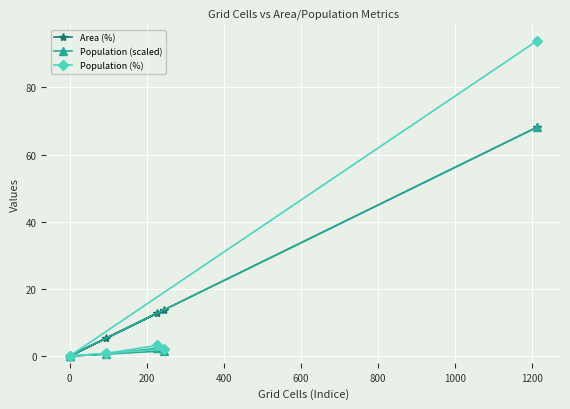

Which has a higher value, 800 or 0?

800